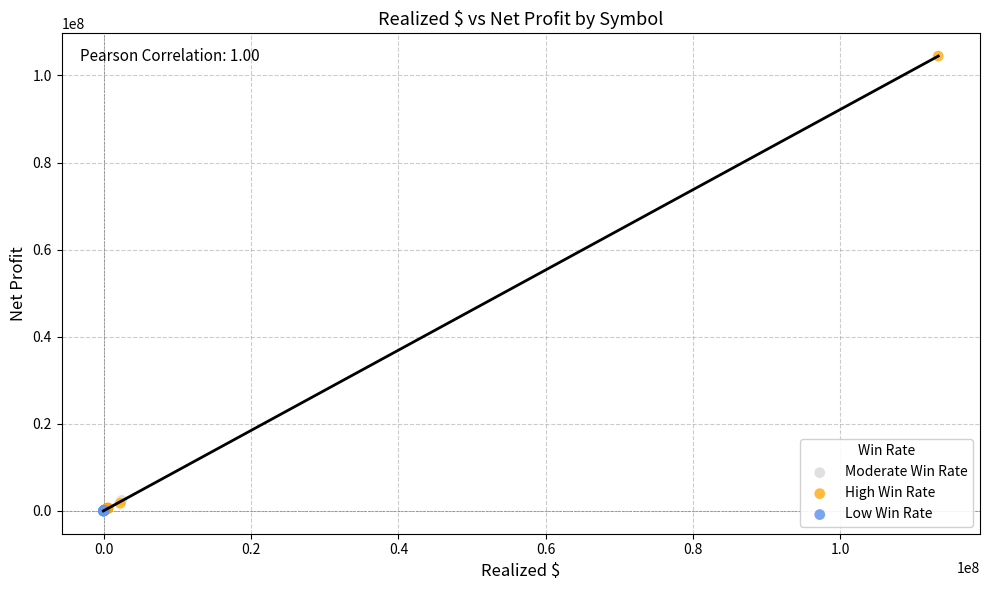

Which series has the largest Y range (max minus min)?

High Win Rate